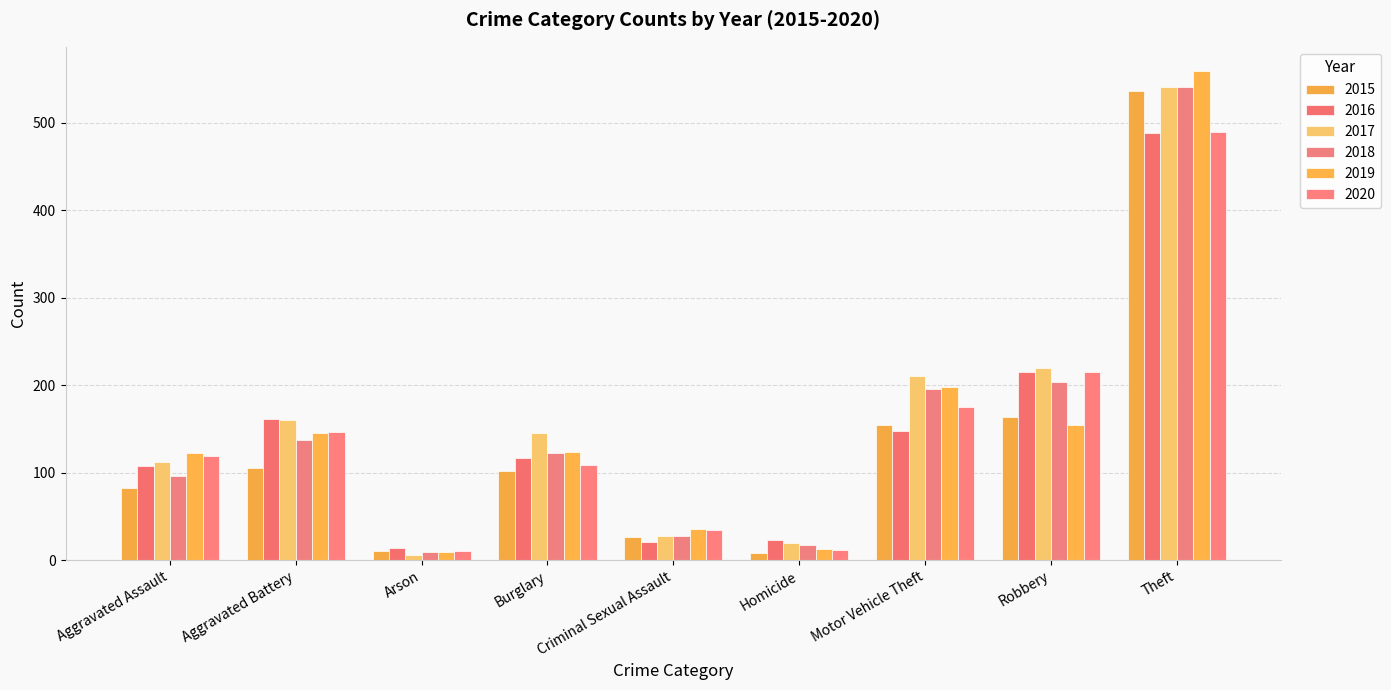

How many bars are there in each group?

6